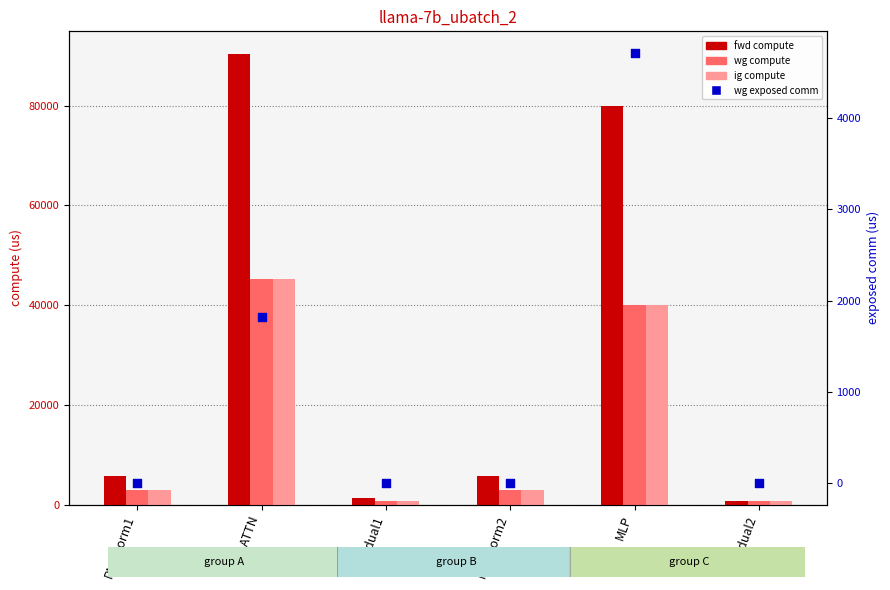

What is the total value across all series at MLP?

164461.5